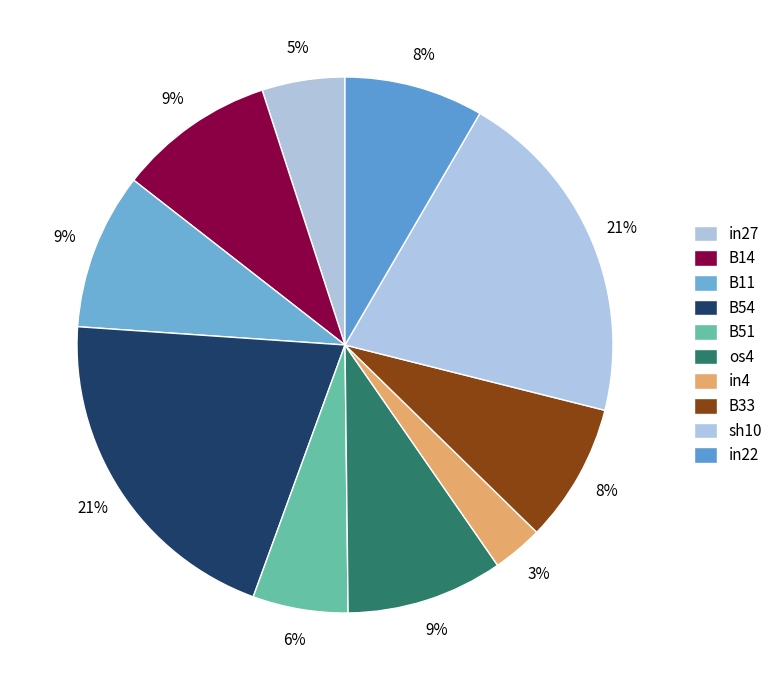

Which has a higher value, B33 or B14?

B14